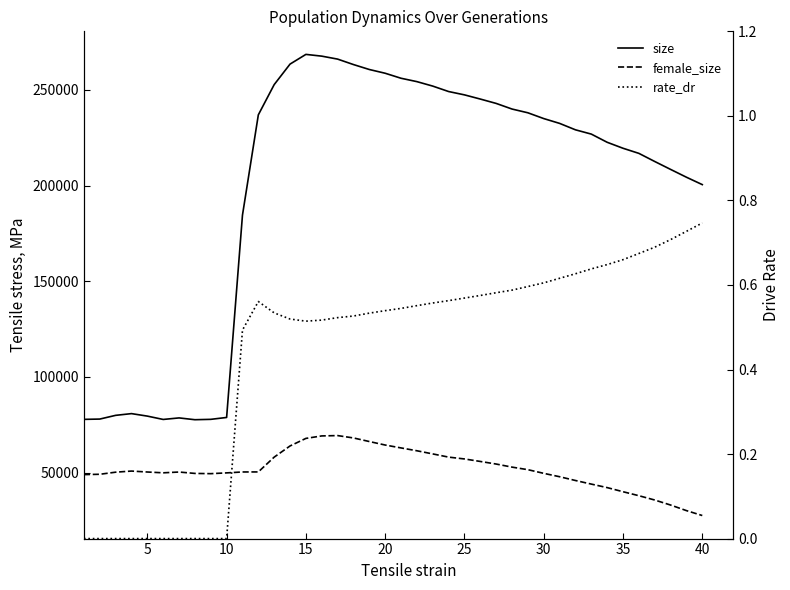

How many values in the rate_dr series exceed 0?

30